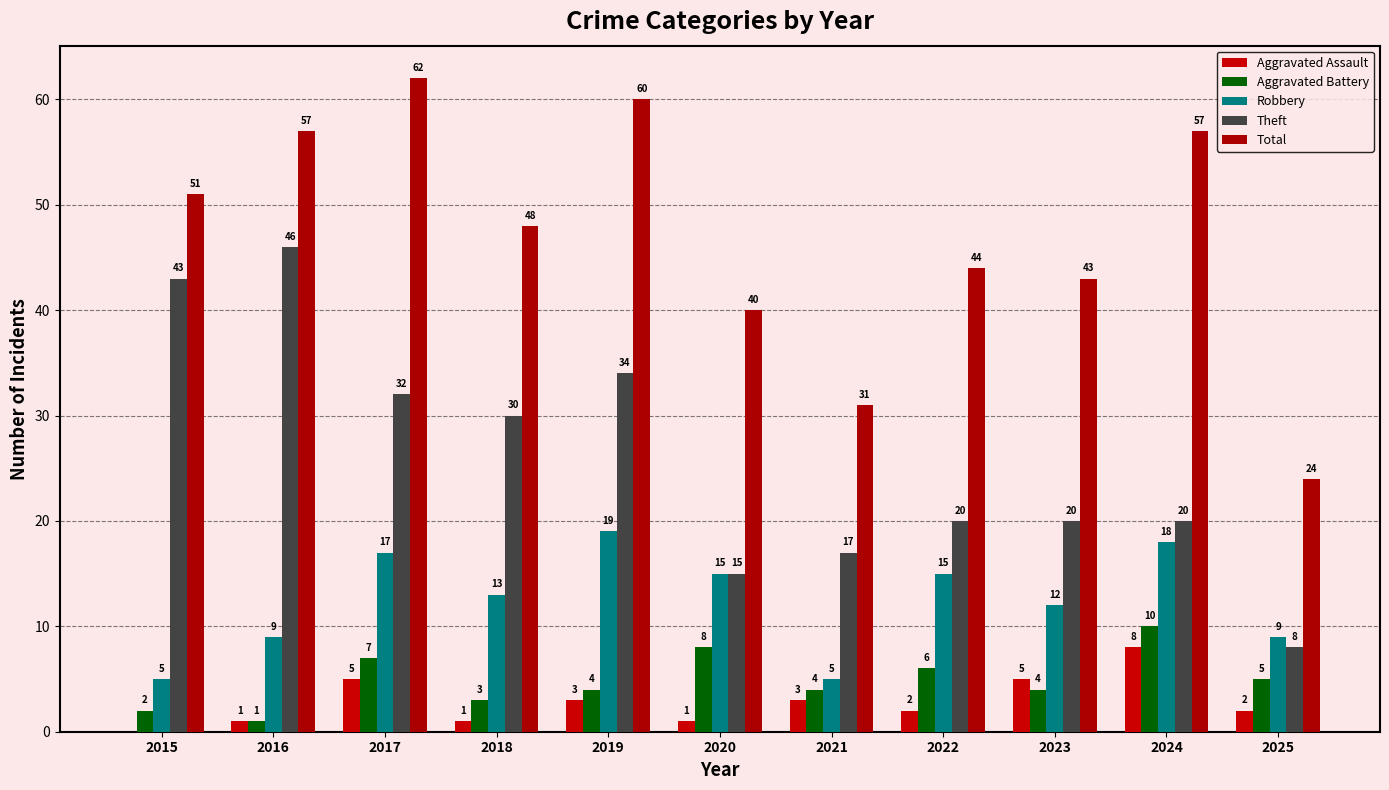

Between 2016 and 2019, which series saw the biggest shift?

Theft